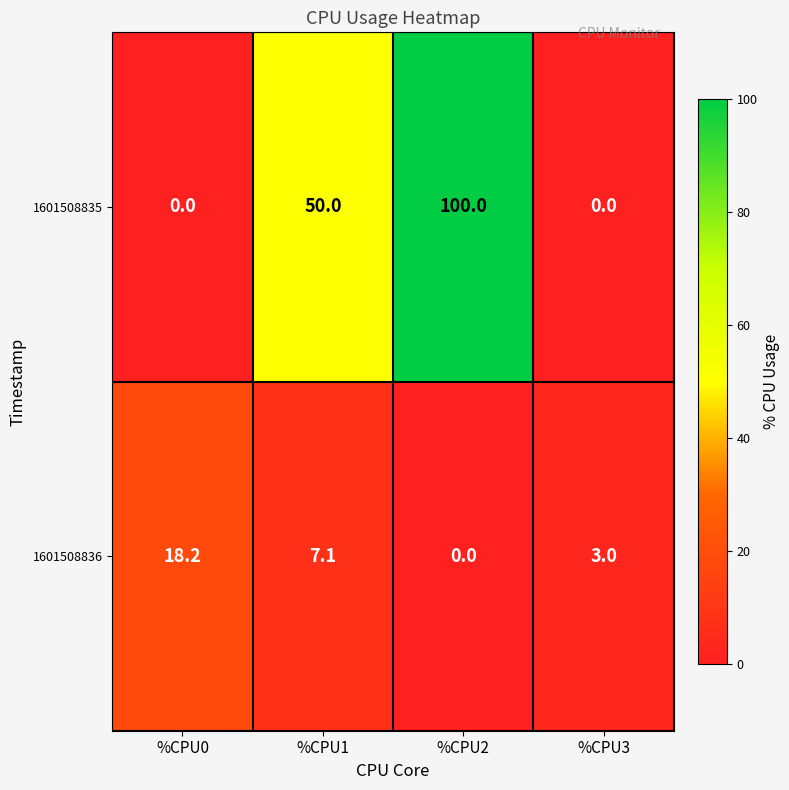

The value of 1601508836 at %CPU1 is 10.7. True or false?

False